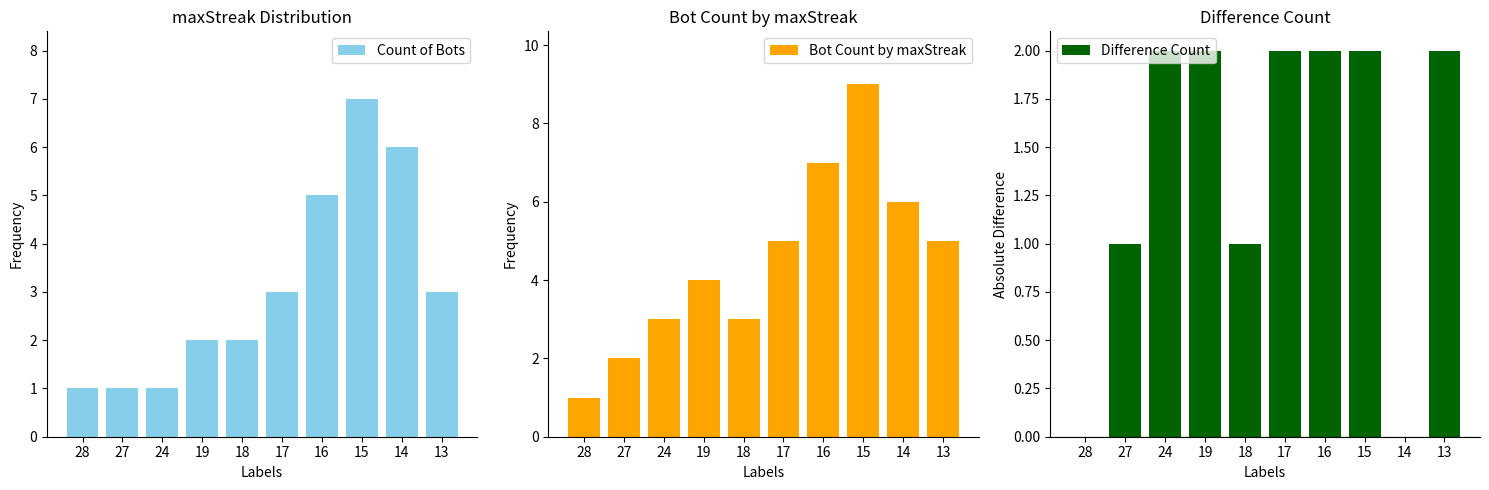

Reading left to right, list all the values displayed in this chart.

Count of Bots: 1	1	1	2	2	3	5	7	6	3
Bot Count by maxStreak: 1	2	3	4	3	5	7	9	6	5
Difference Count: 0	1	2	2	1	2	2	2	0	2